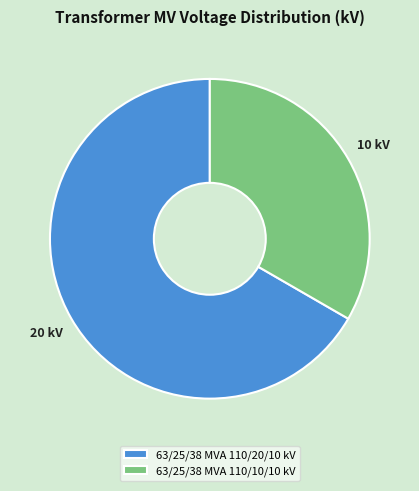

Does any single category account for the majority?

Yes